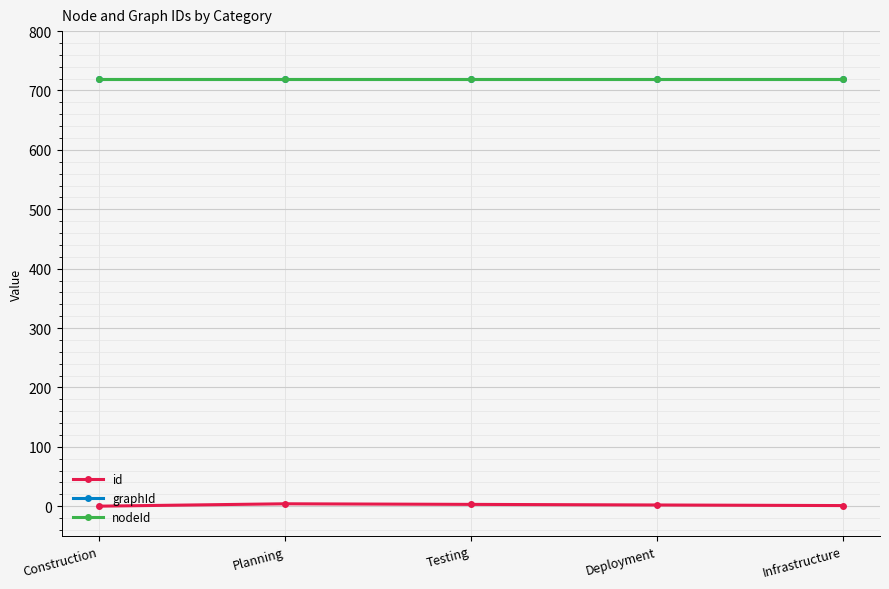

Reading right to left, transcribe all the data shown in this chart.

id: Infrastructure=1	Deployment=2	Testing=3	Planning=4	Construction=0
graphId: Infrastructure=720	Deployment=720	Testing=720	Planning=720	Construction=720
nodeId: Infrastructure=720	Deployment=720	Testing=720	Planning=720	Construction=720